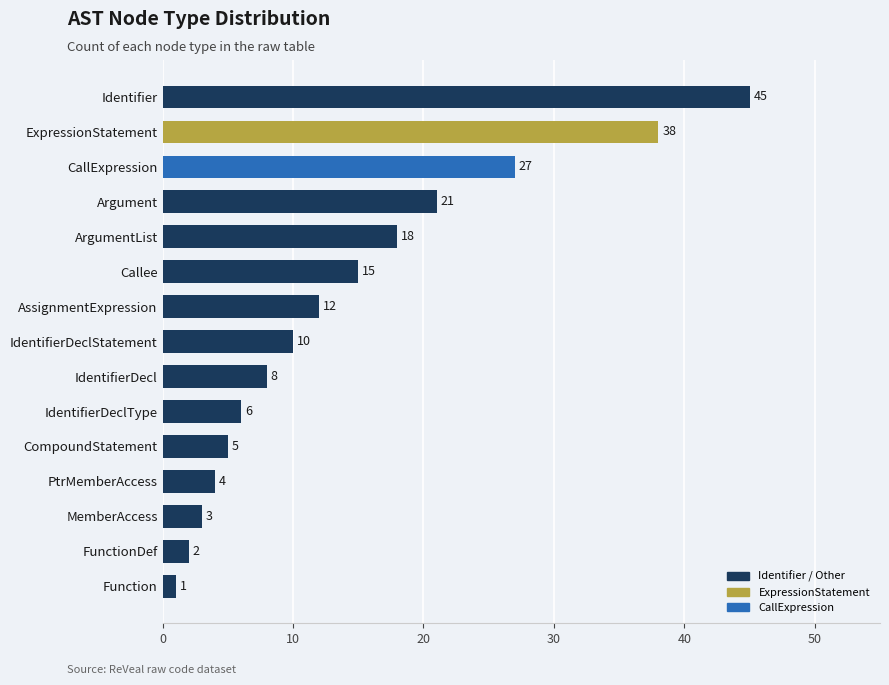

Is it true that the value at AssignmentExpression is 4?

False